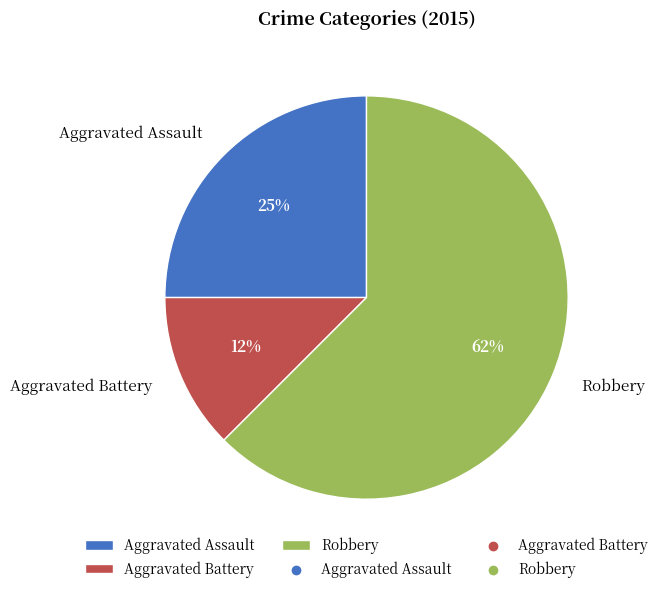

Which slice is the smallest?

Aggravated Battery